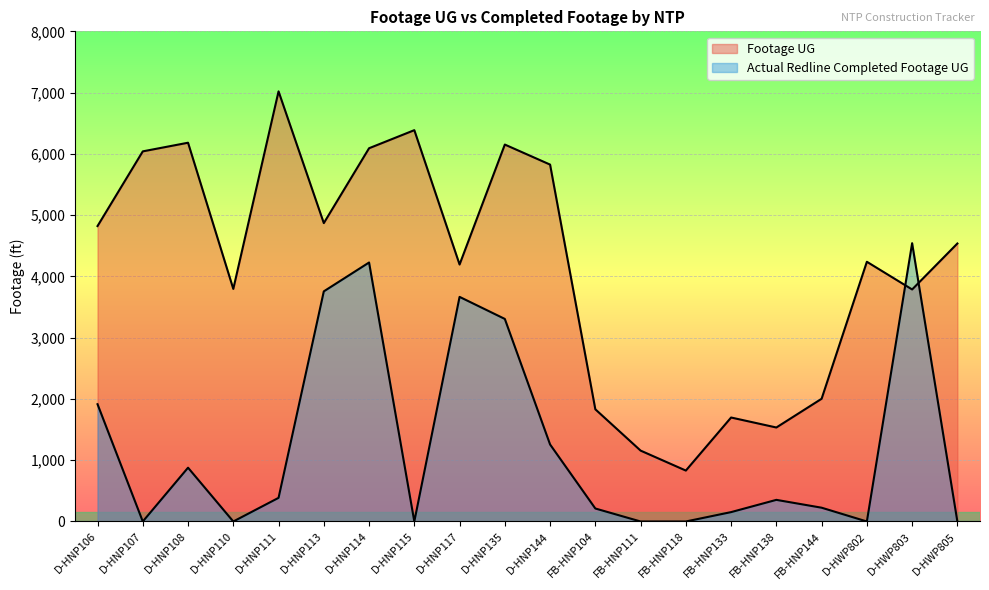

List the series in order of their peak value, highest first.

Footage UG, Actual Redline Completed Footage UG